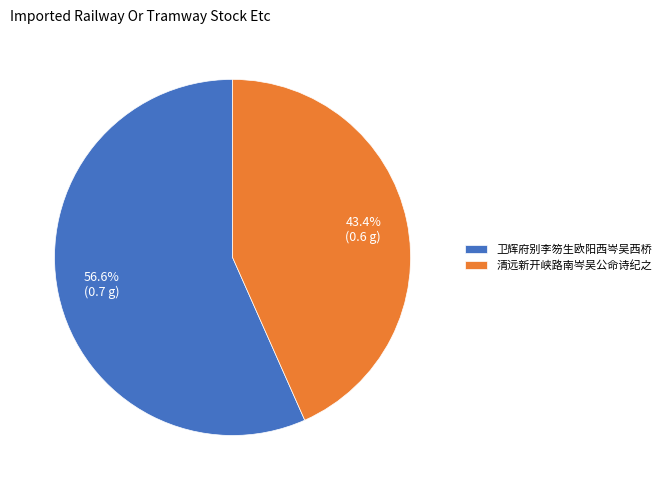

Between 卫辉府别李笏生欧阳西岑吴西桥 and 清远新开峡路南岑吴公命诗纪之, which is larger?

卫辉府别李笏生欧阳西岑吴西桥